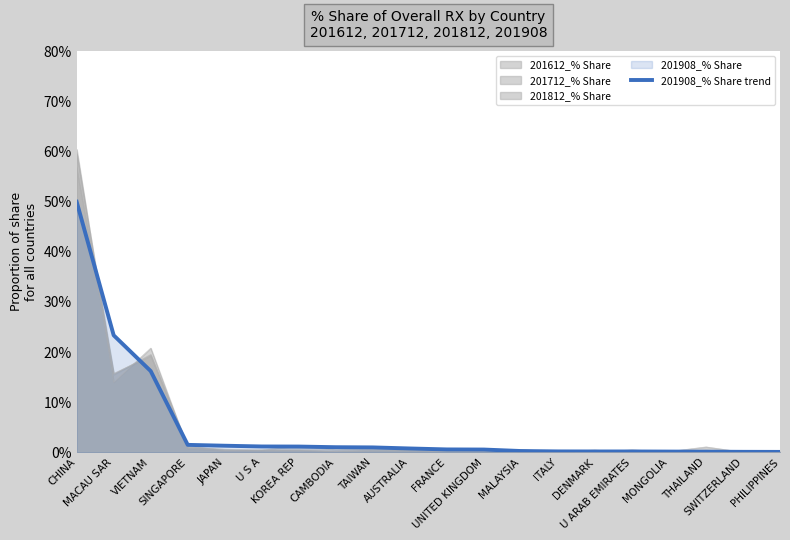

Read the value at U S A.

1.2